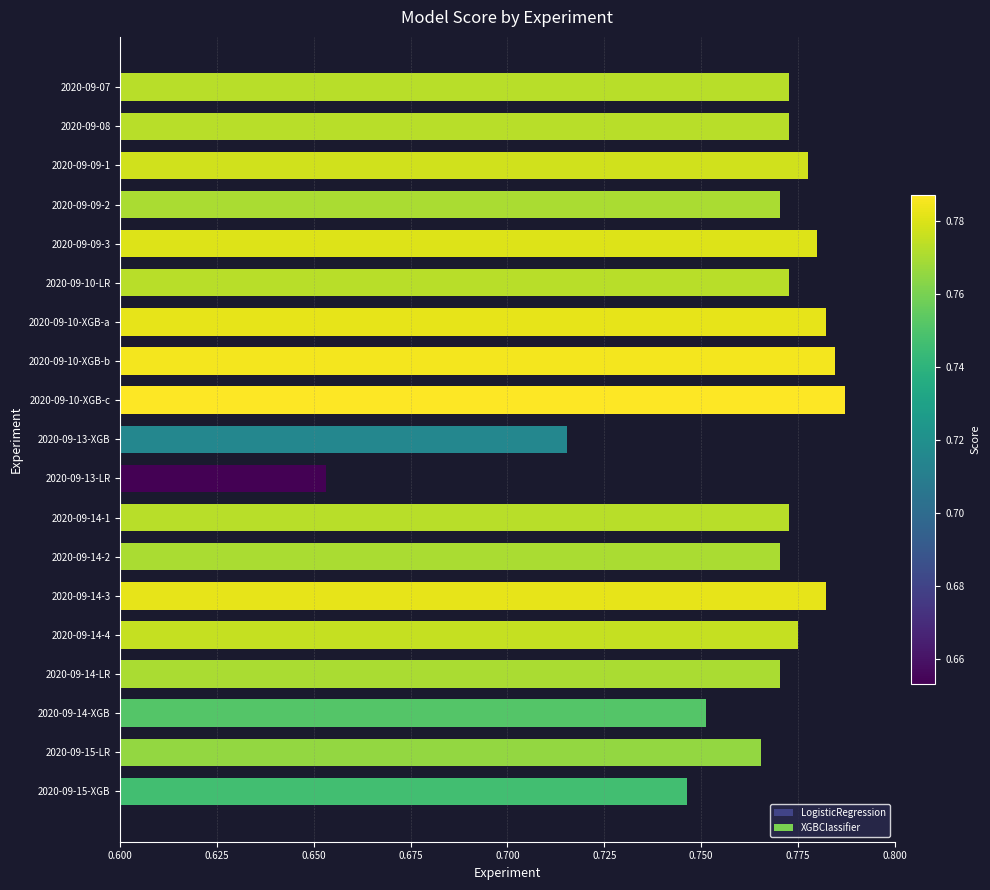

What position from the top is 2020-09-14-LR?

16